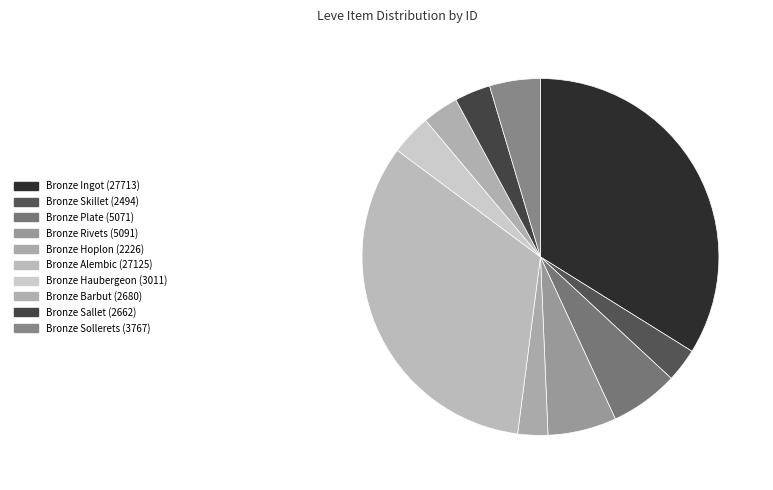

Is it true that Bronze Ingot is 34% of the pie?

True